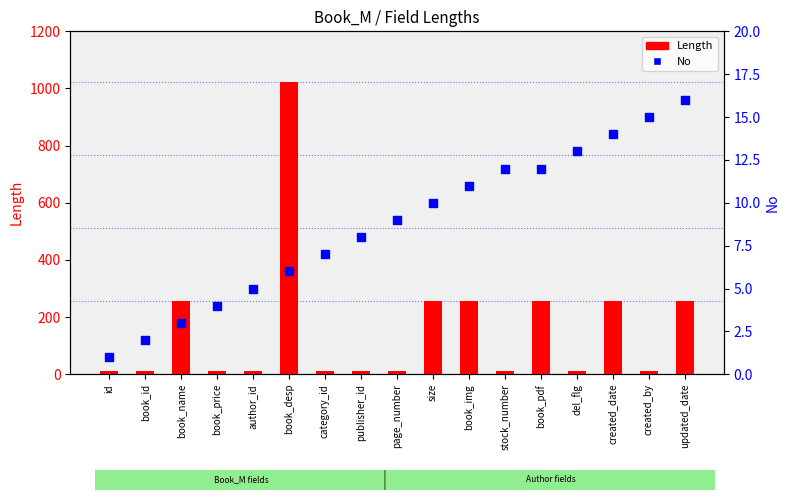

At how many categories does at least one series exceed 993?

1